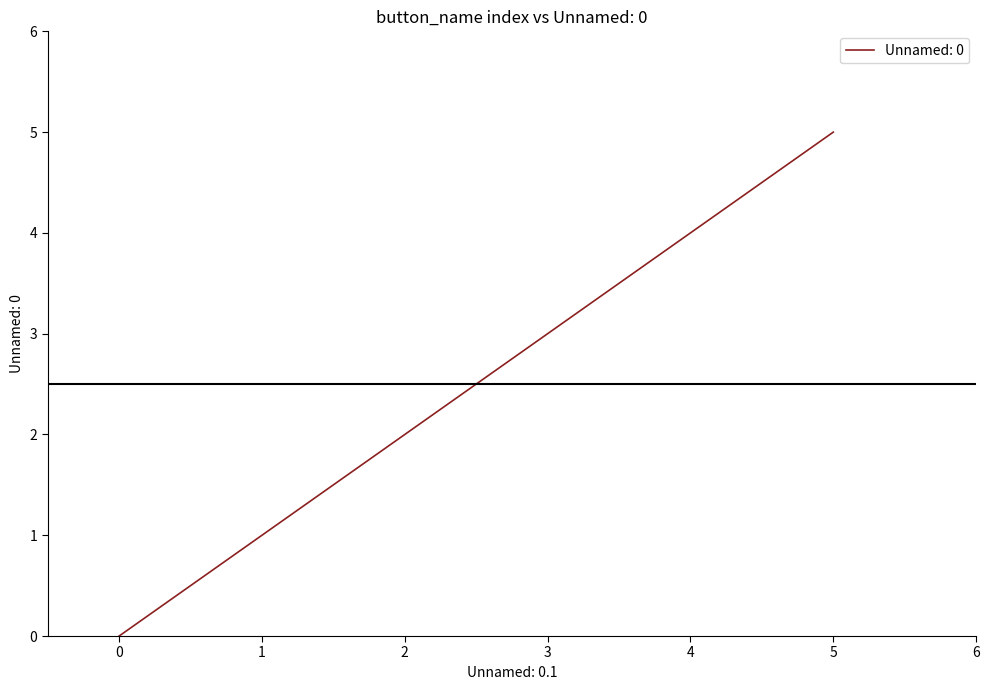

The value at 5 is 7. True or false?

False